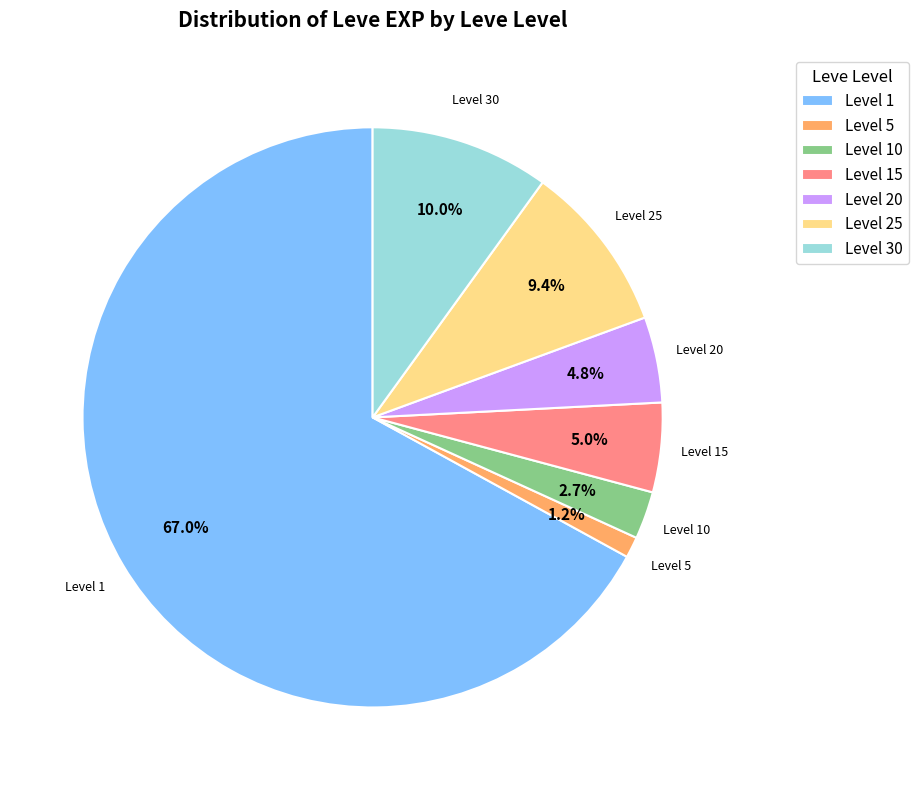

What portion of the pie excludes Level 20?

95.2%